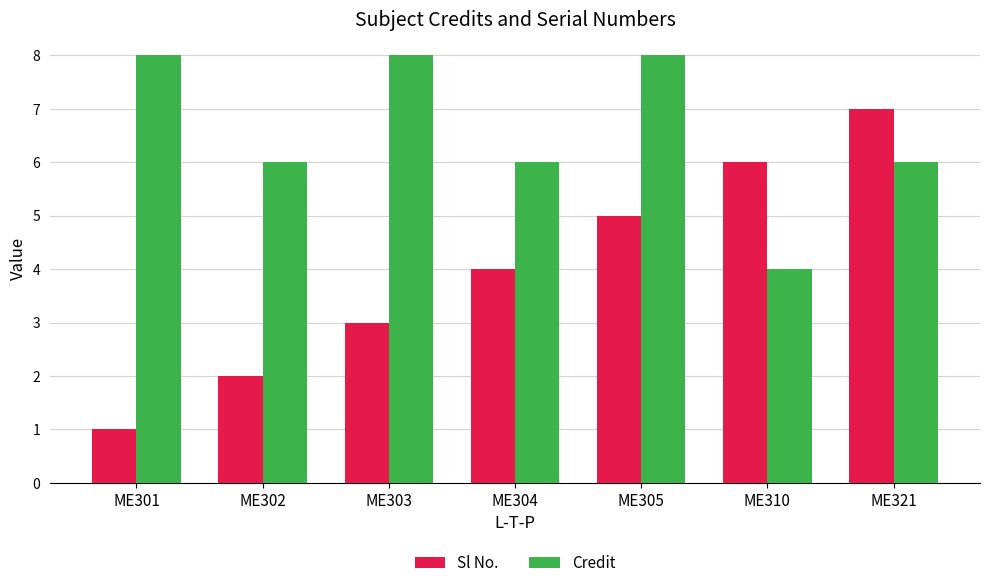

What are all the series names shown in the legend?

Sl No., Credit